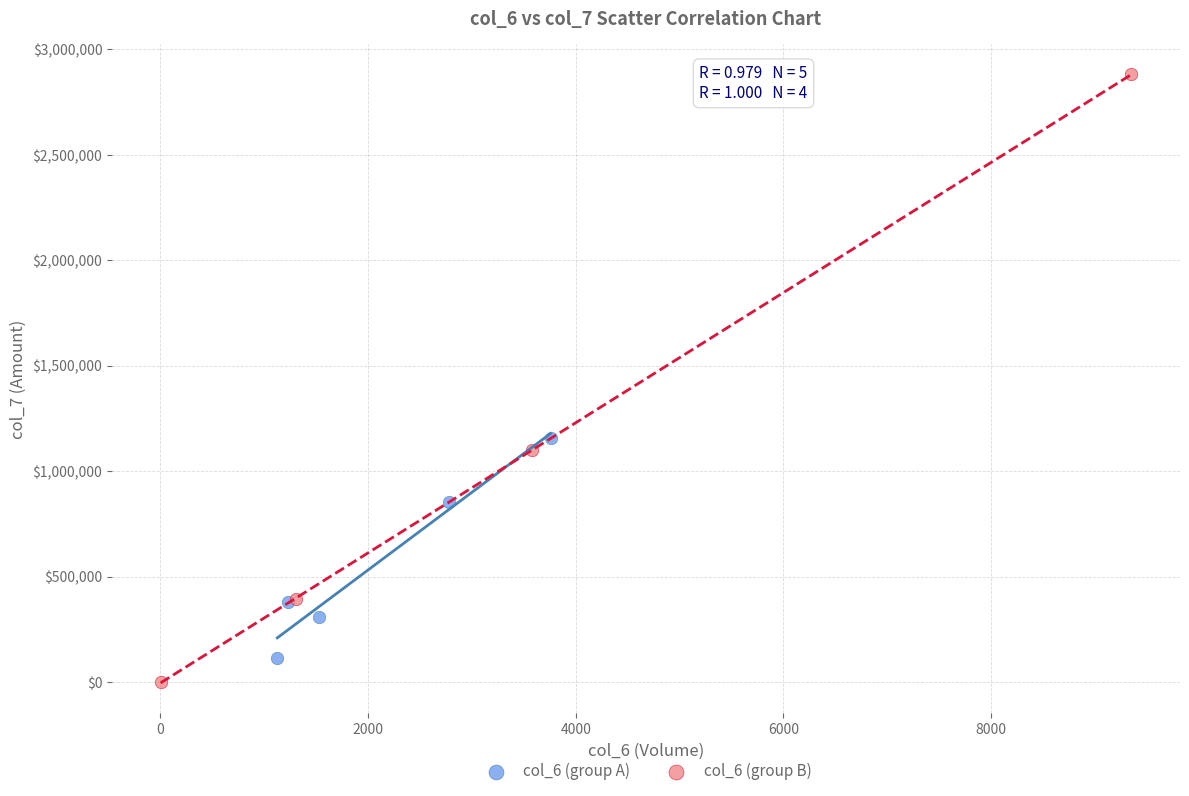

Which series reaches the maximum Y coordinate?

col_6 (group B)